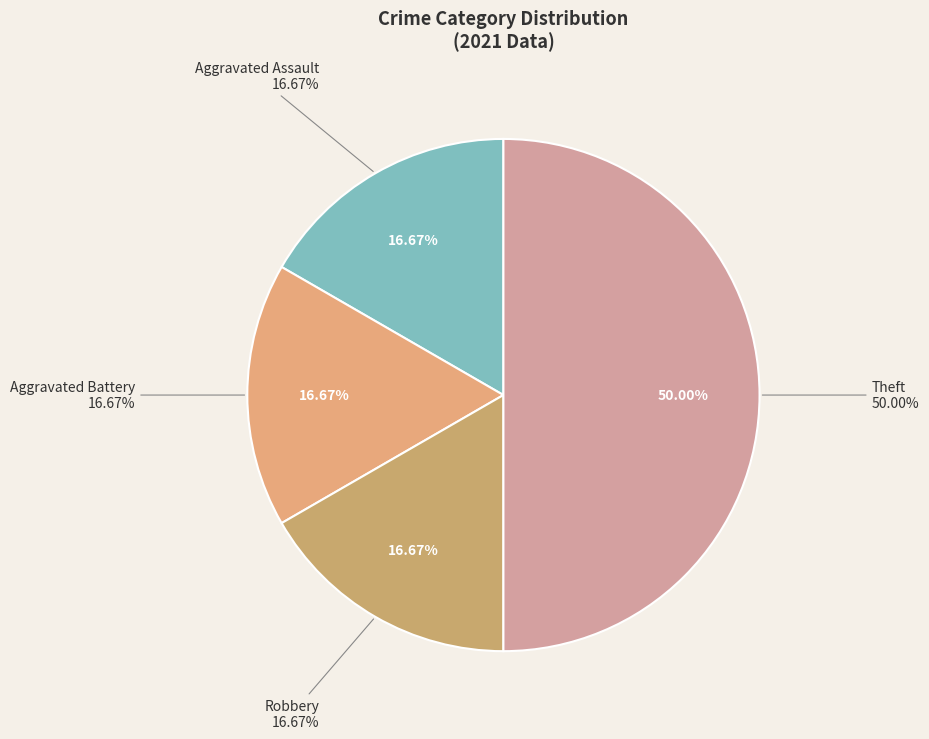

Is Aggravated Battery the majority of the pie?

No